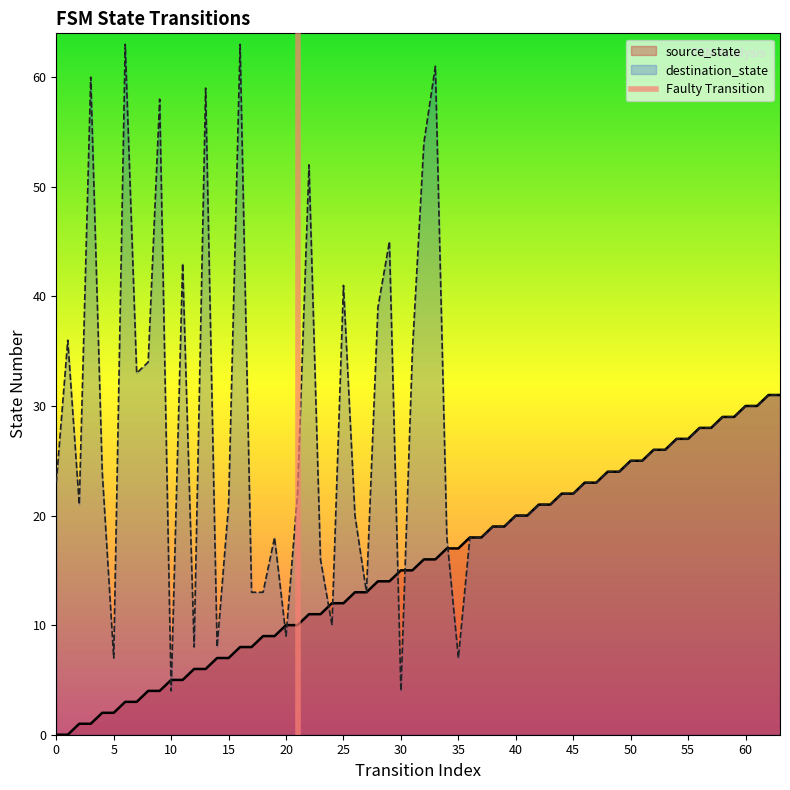

What is the maximum value for destination_state?

63